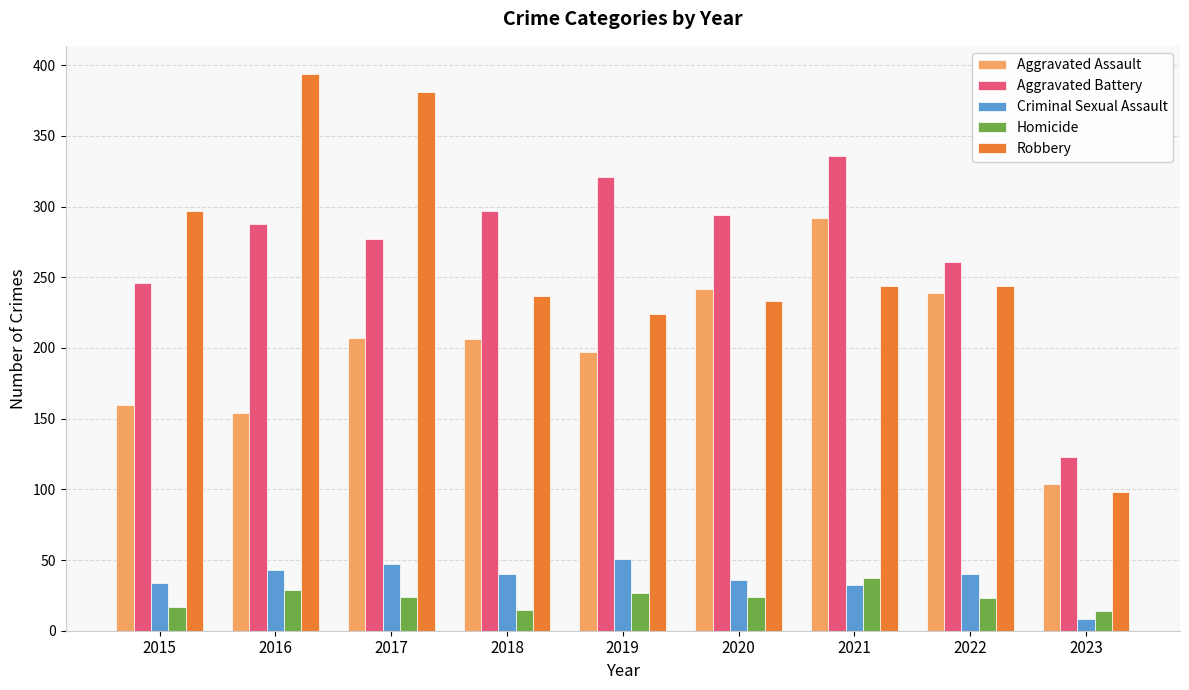

What is the average value of the Homicide series?

23